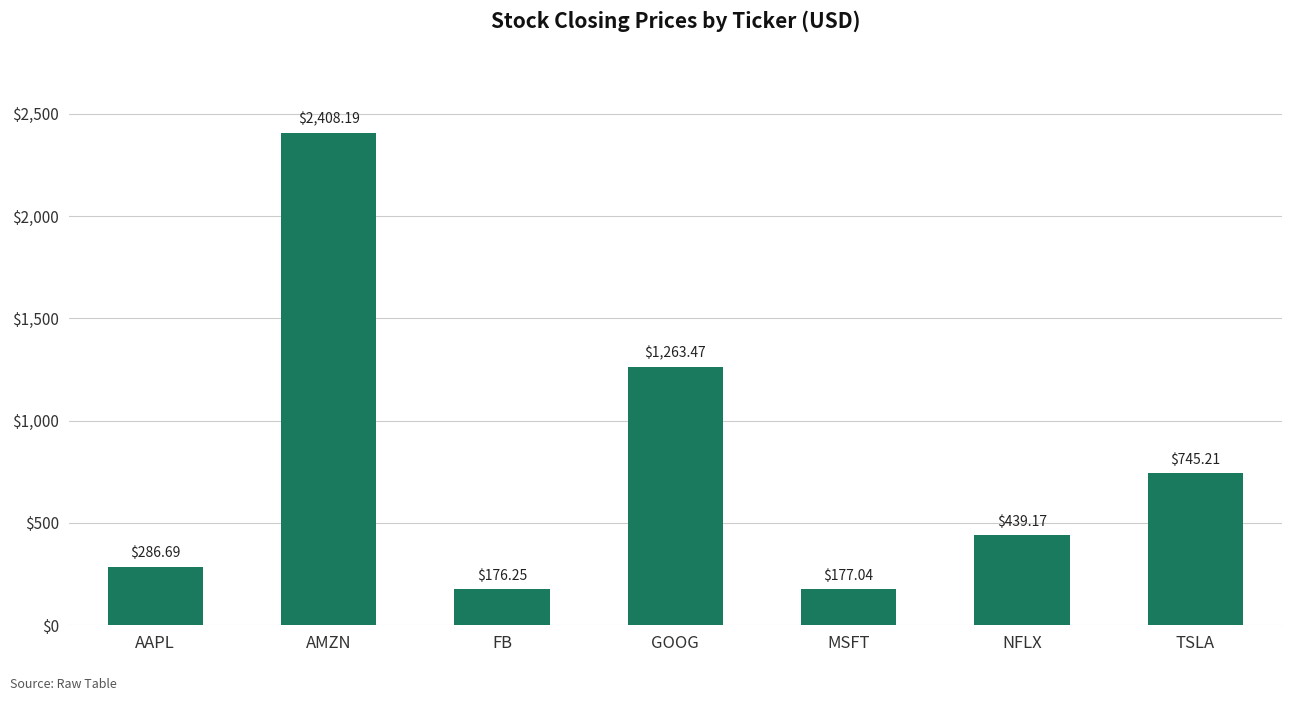

List the labels in order of value, smallest first.

FB, MSFT, AAPL, NFLX, TSLA, GOOG, AMZN